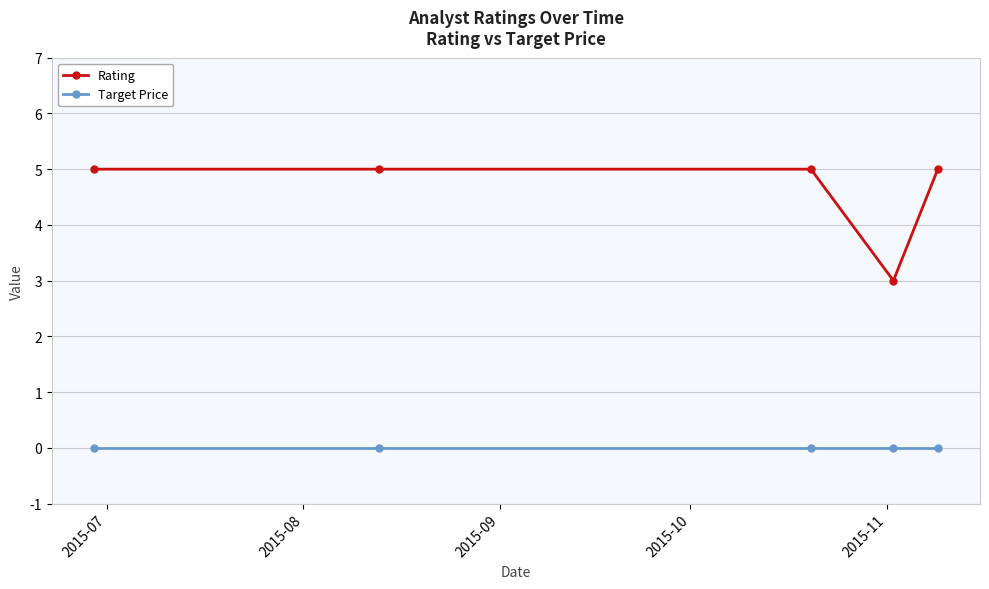

List the series in order of their peak value, highest first.

Rating, Target Price